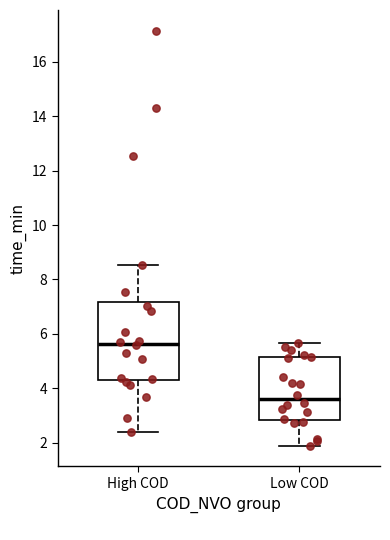

Reading left to right, transcribe this box plot: for each box, give where its median line is, the range the box spans, and where its two whiskers end, as read against the y-axis. The values are not printed on the chart, so give them approximately, as read against the axis.

High COD: median 5.6, box 4.4 to 7.2, whiskers 2.4 to 8.6
Low COD: median 3.6, box 2.8 to 5.2, whiskers 1.8 to 5.6